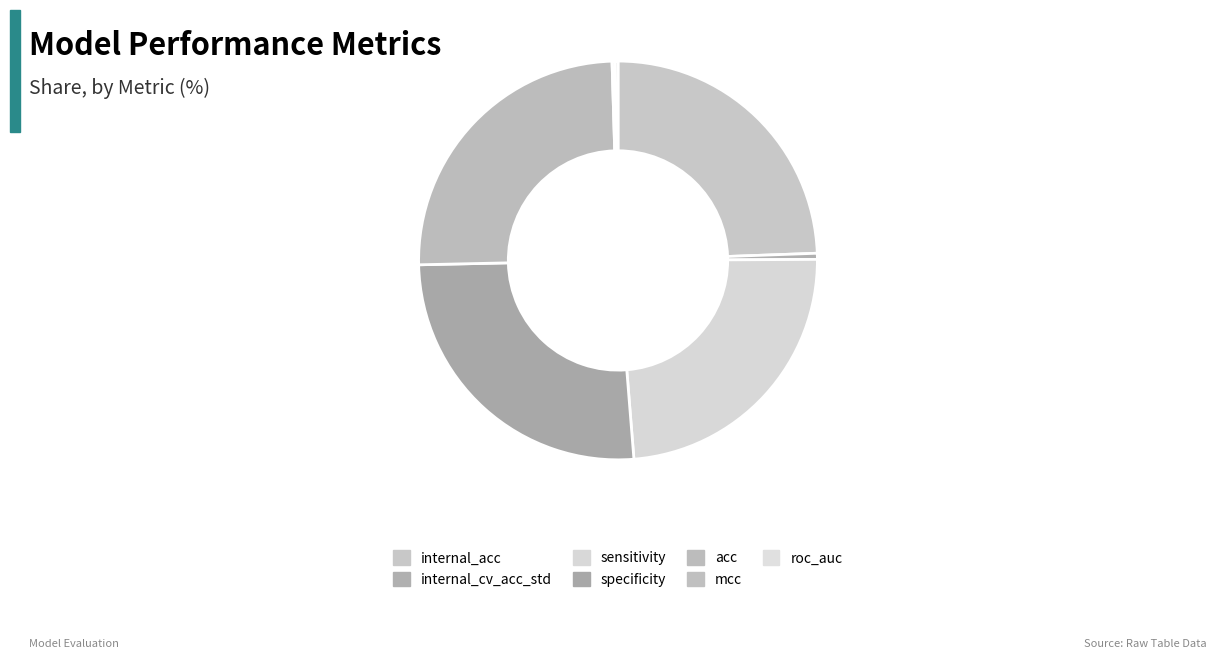

Is there a majority slice in this chart?

No